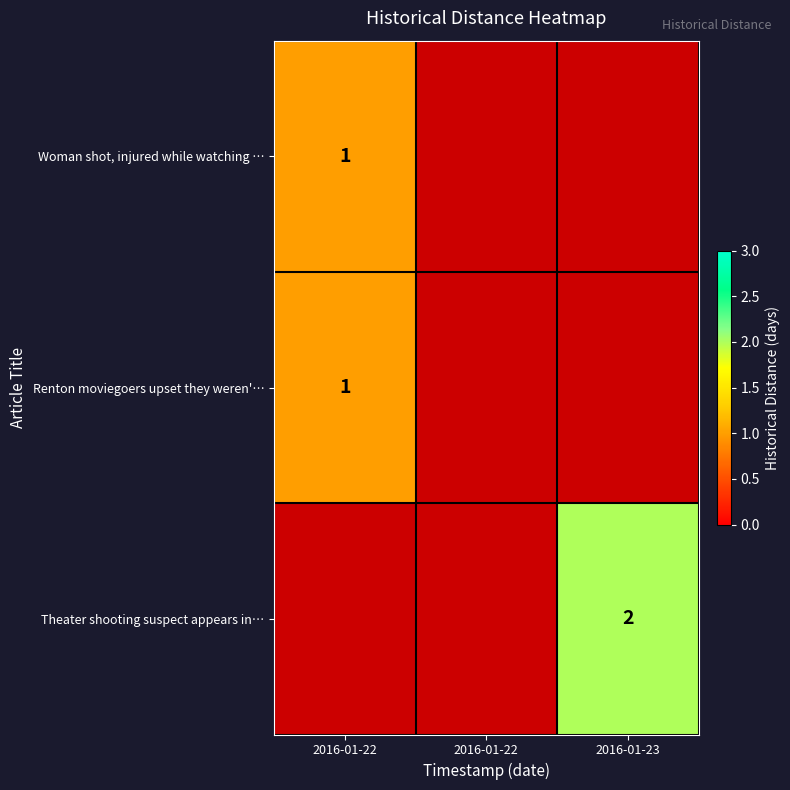

How many categories are shown in the chart?

3